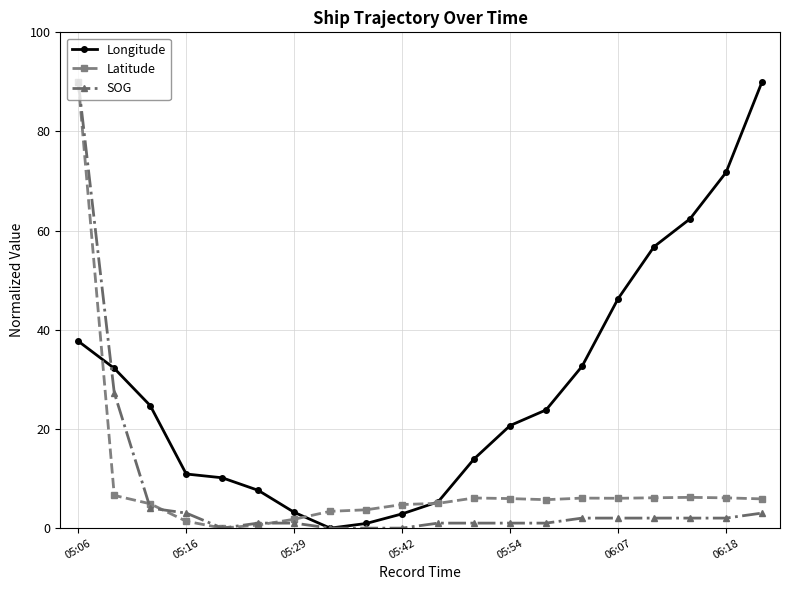

What is the value of the Longitude point at the 16th from the left?

46.3